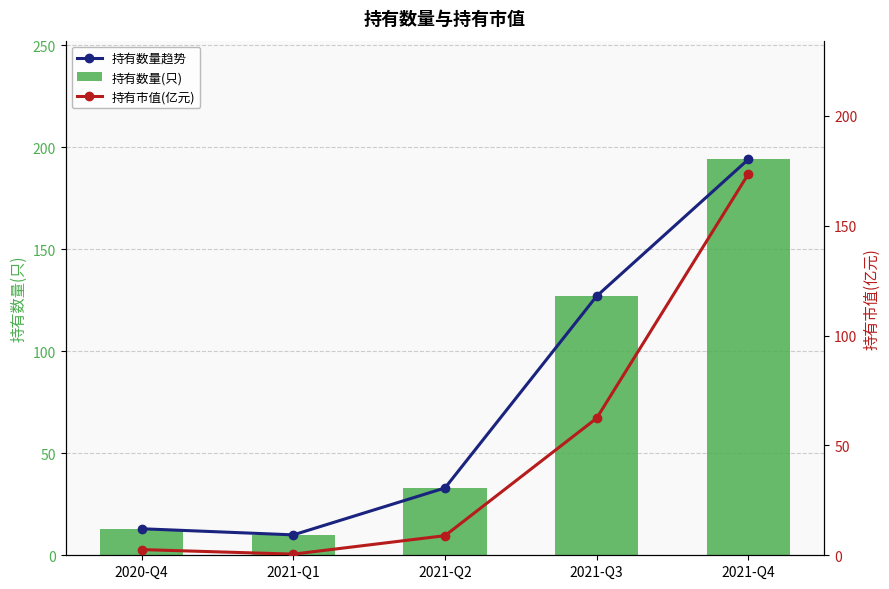

What is the value of the 持有市值(亿元) bar at the 3rd from the left?

8.9